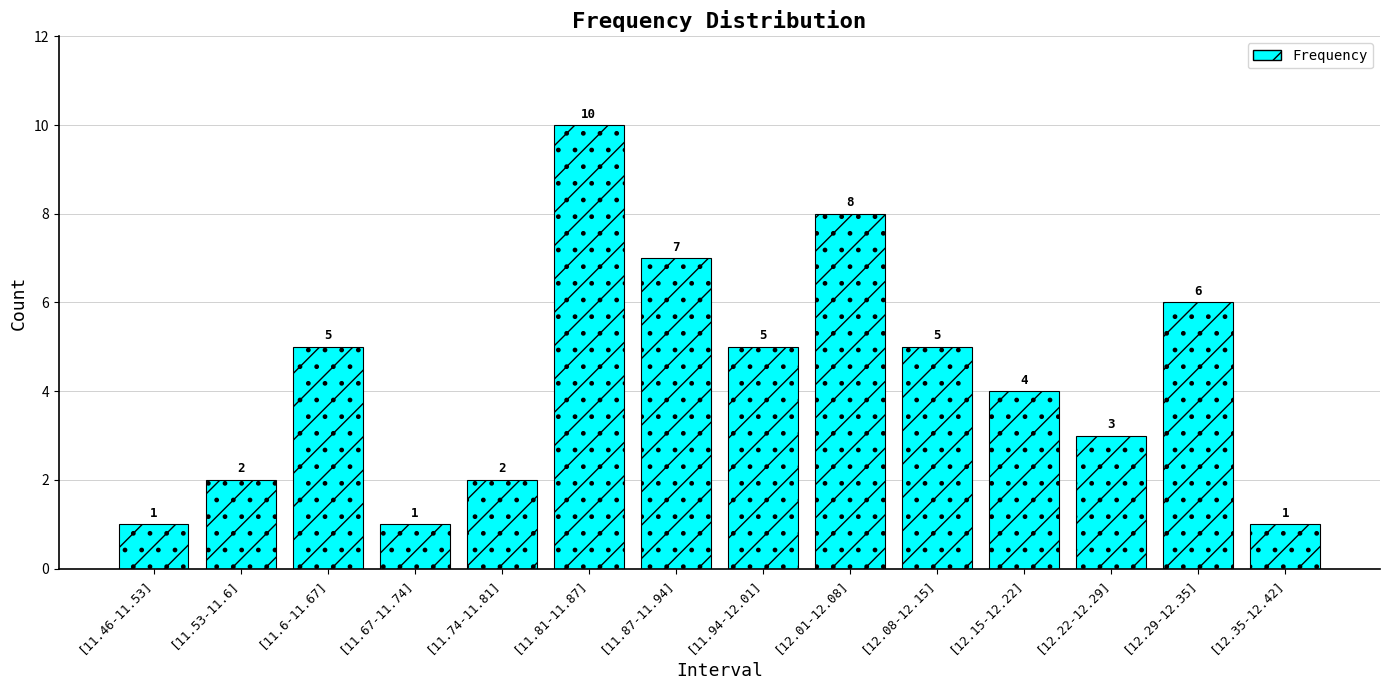

What is the sum of the values at [11.74-11.81] and [11.67-11.74]?

3